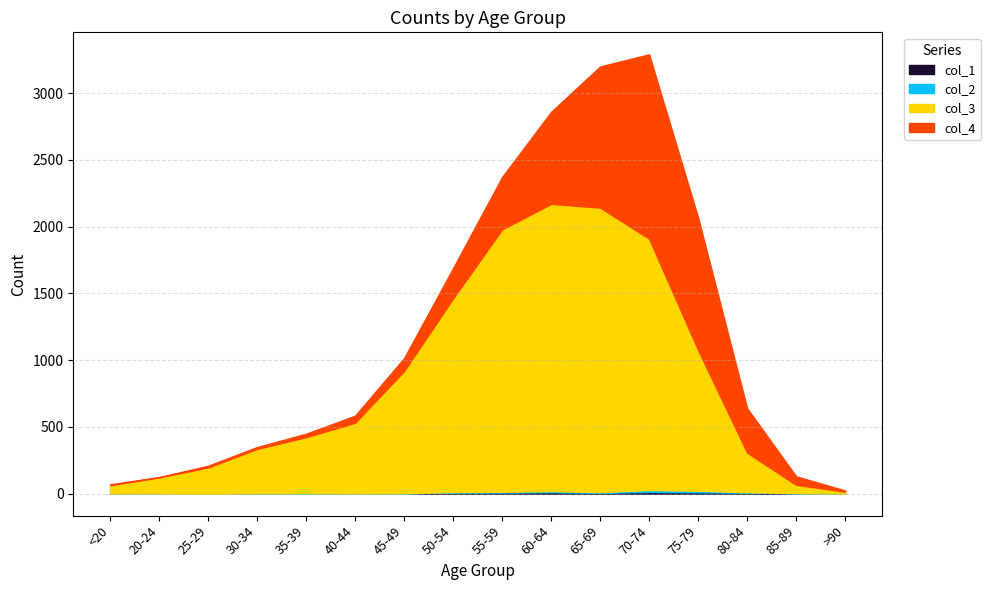

At >90, list the series in order from smallest to largest.

col_1, col_2, col_4, col_3